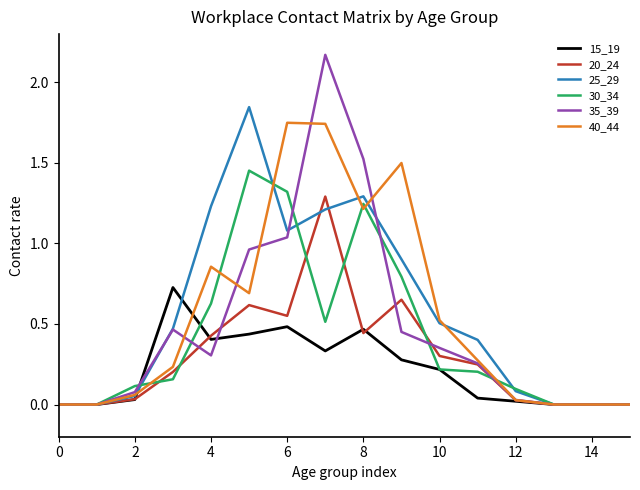

What is the highest value of the 20_24 series?

1.3